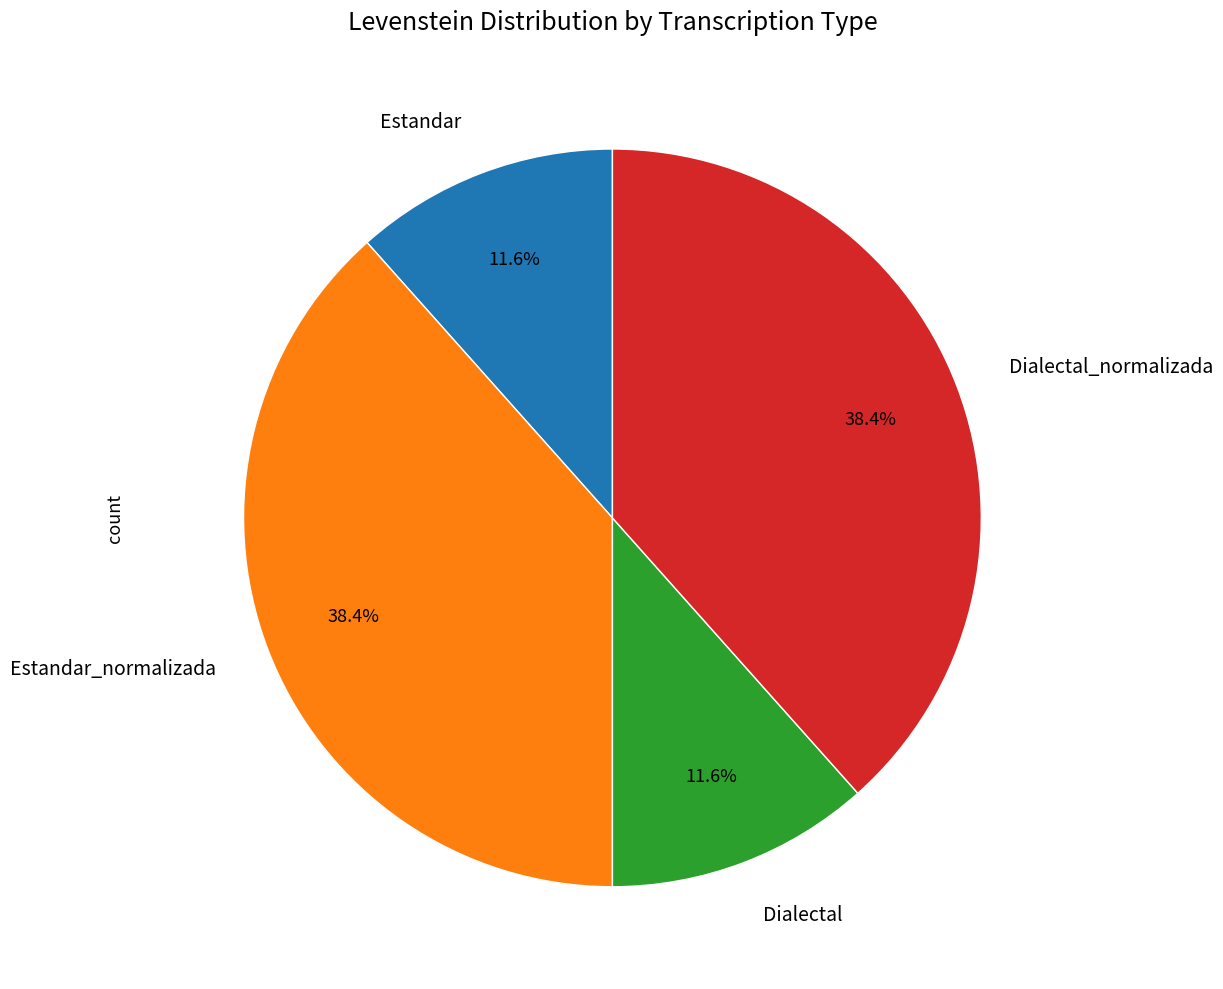

Is there a majority slice in this chart?

No